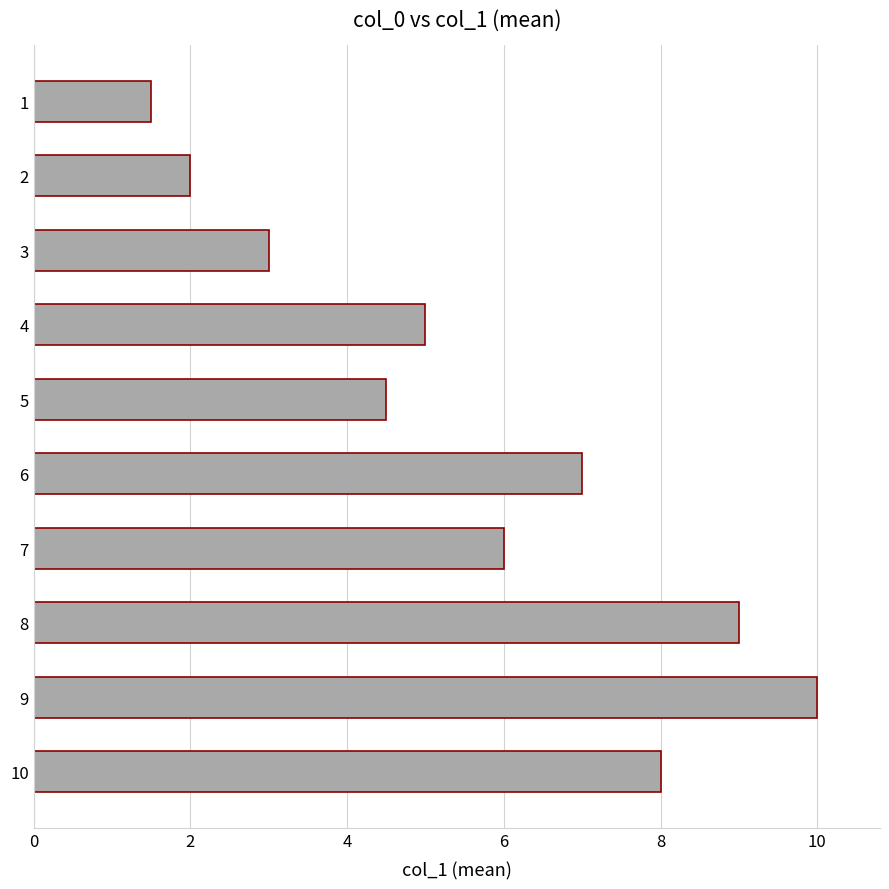

Count the number of data series in this chart.

1